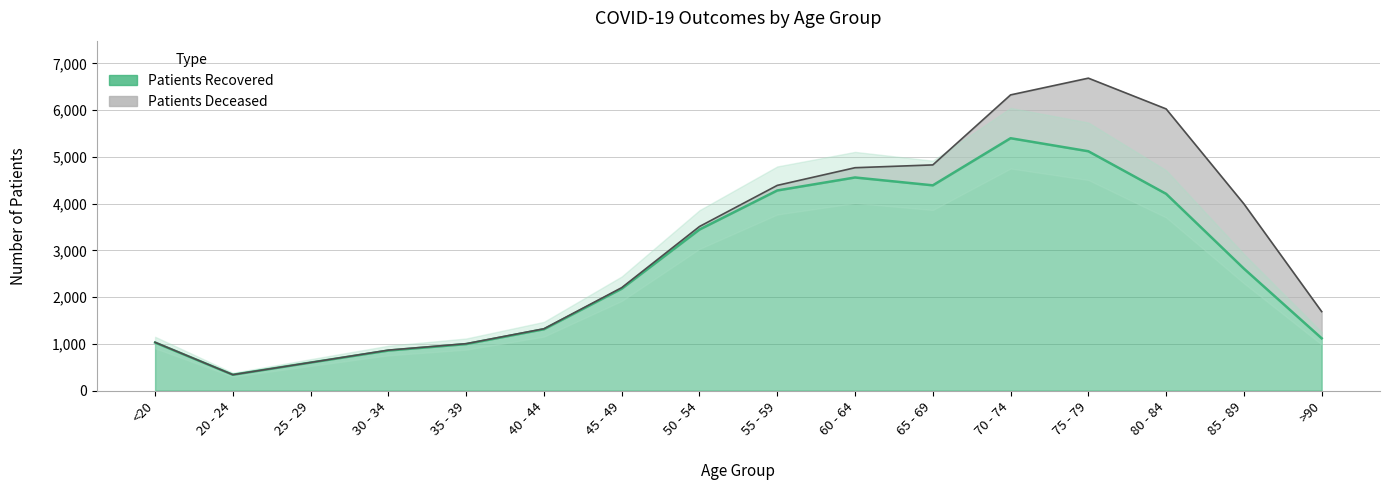

How many categories are shown in the chart?

16